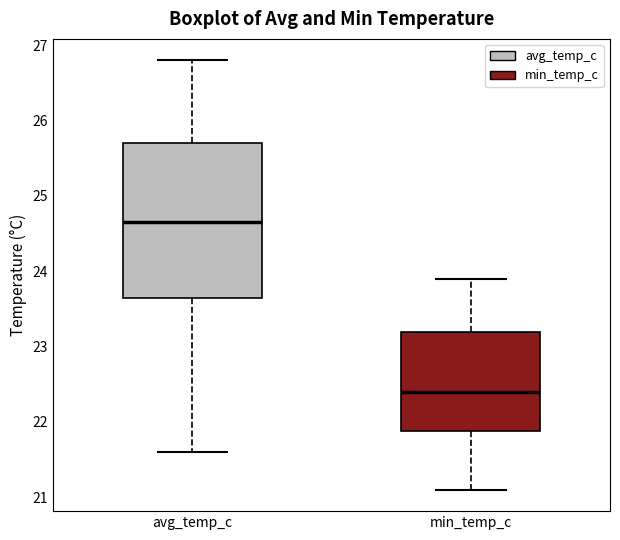

Comparing the boxes themselves (not the whiskers), which one is the tallest?

avg_temp_c